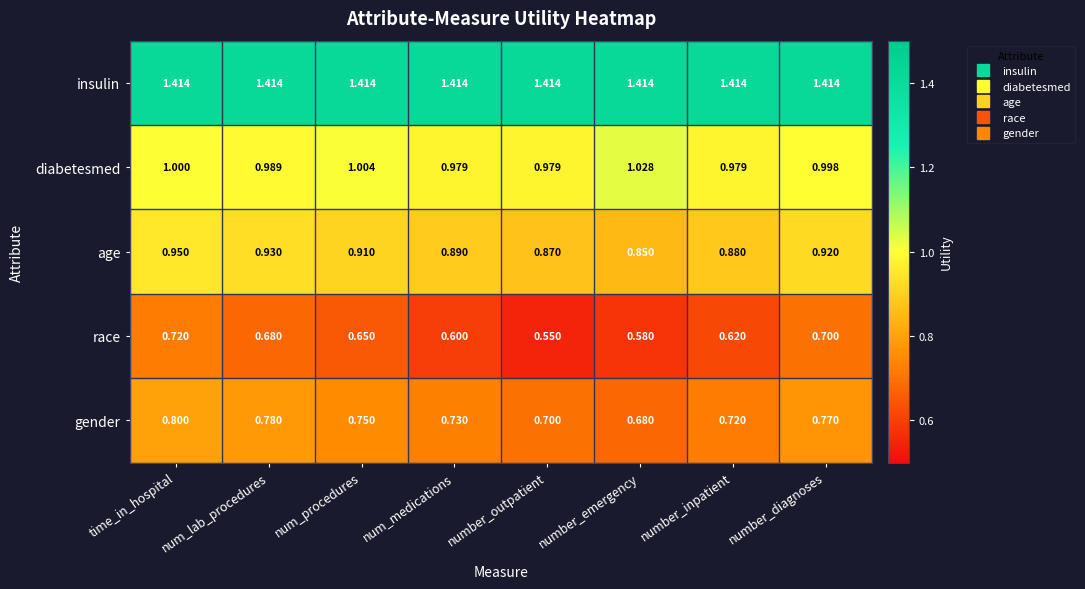

At which category is the sum across all series the highest?

time_in_hospital